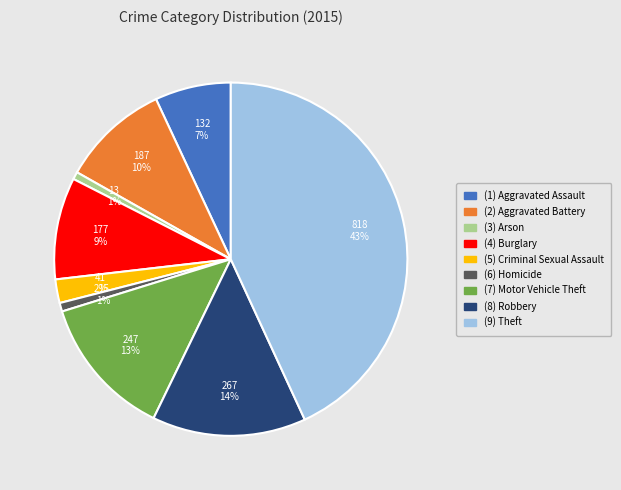

Count the number of slices in the pie.

9